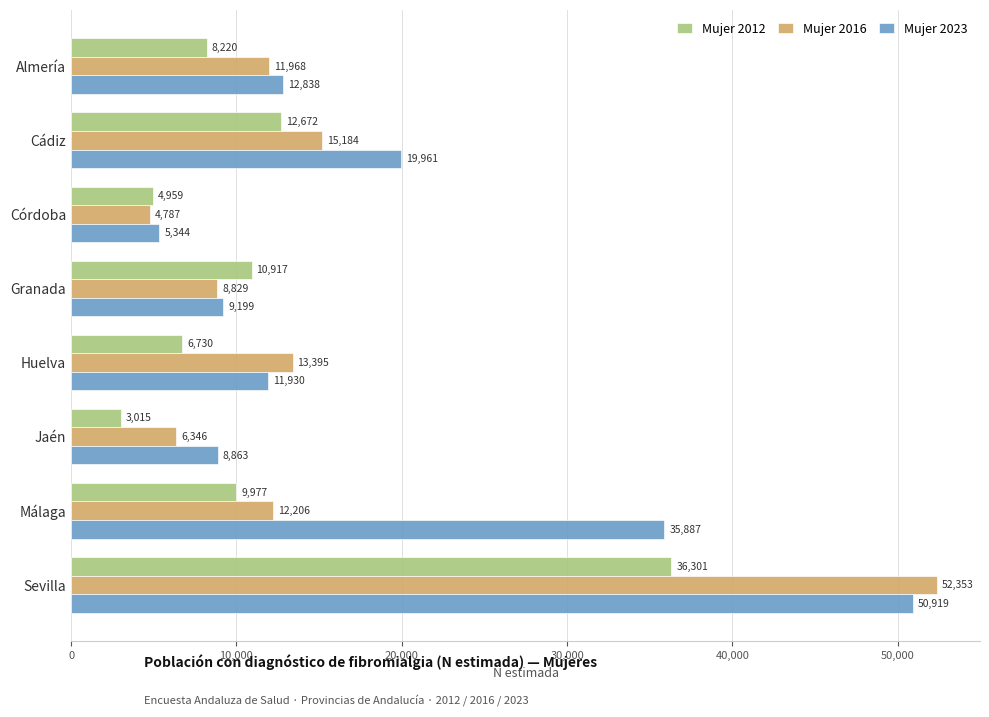

Which series has the widest spread of values?

Mujer 2016